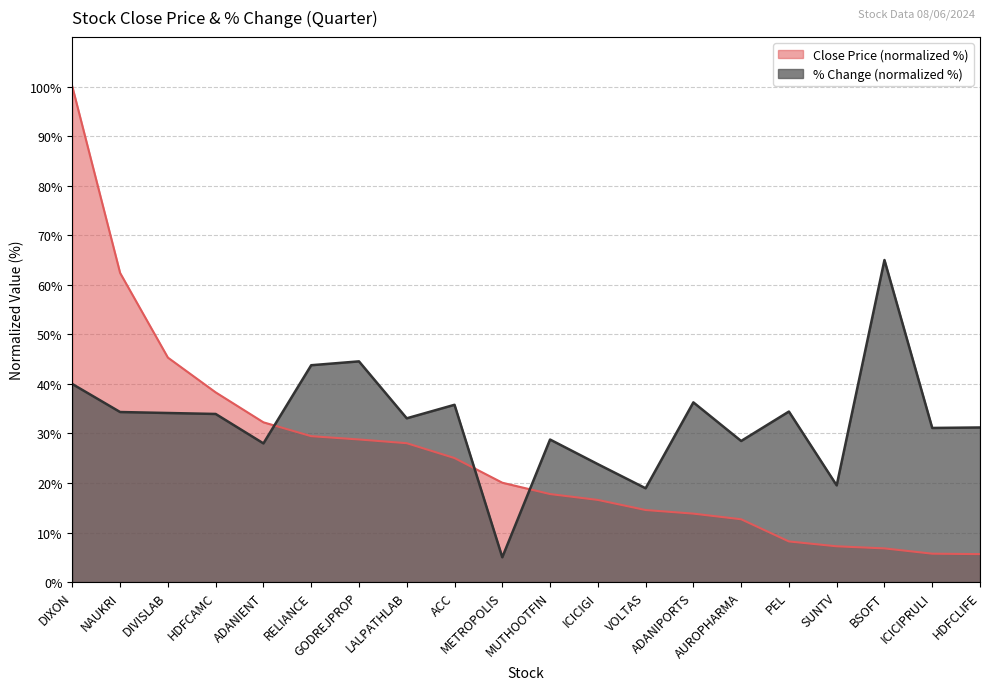

Which series ends up on top after the final intersection of close and per_chg?

per_chg